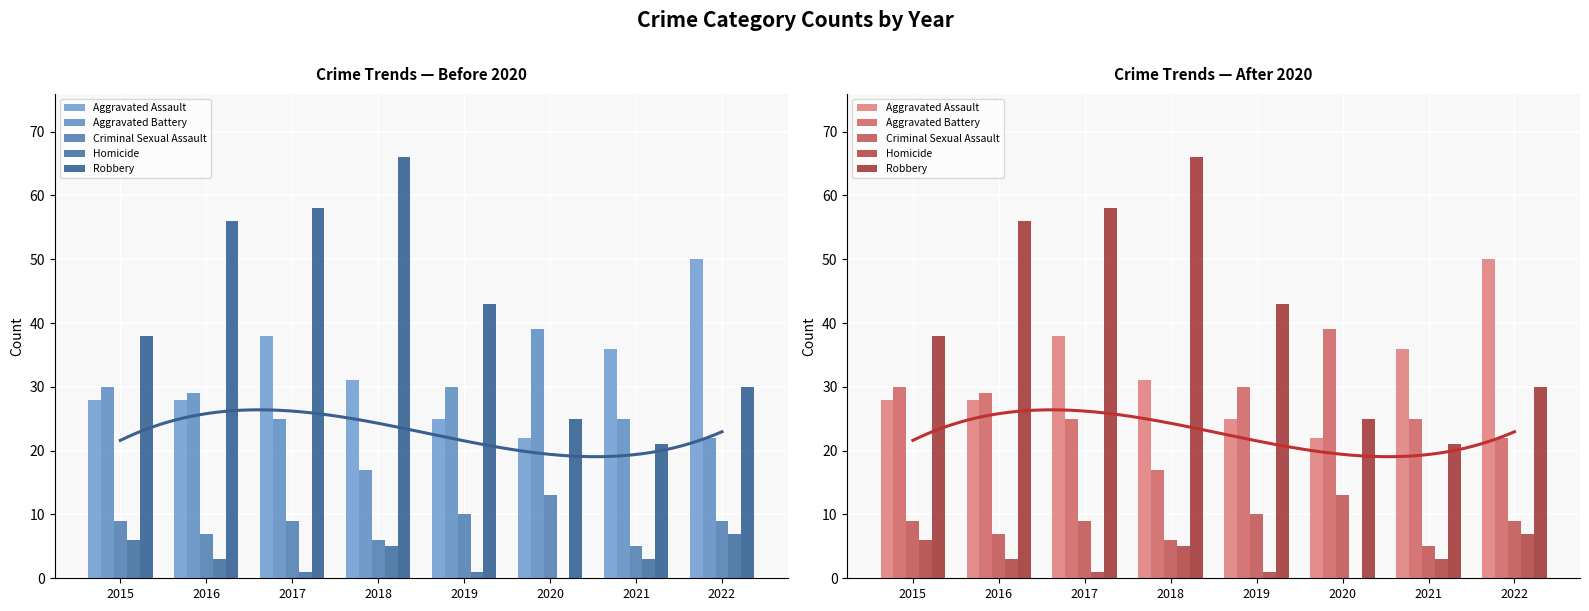

At which label does Robbery reach its minimum?

2021